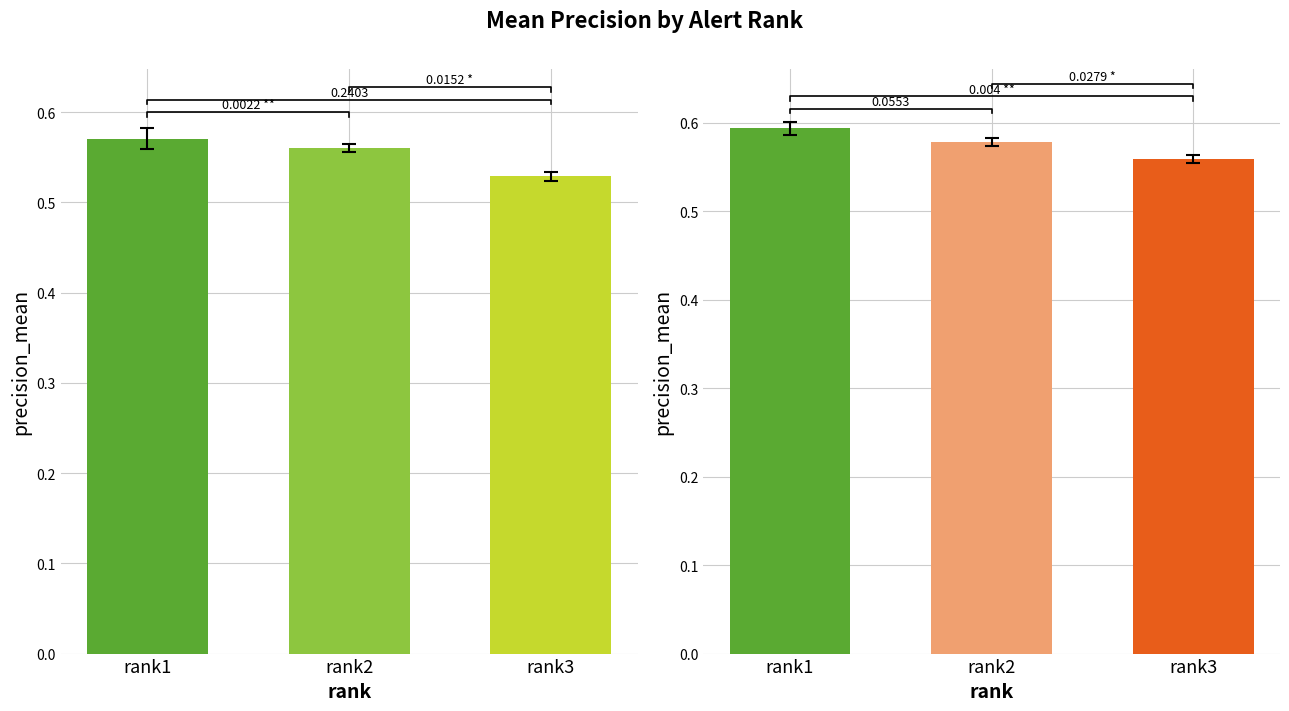

How many values are between 0 and 1?

3